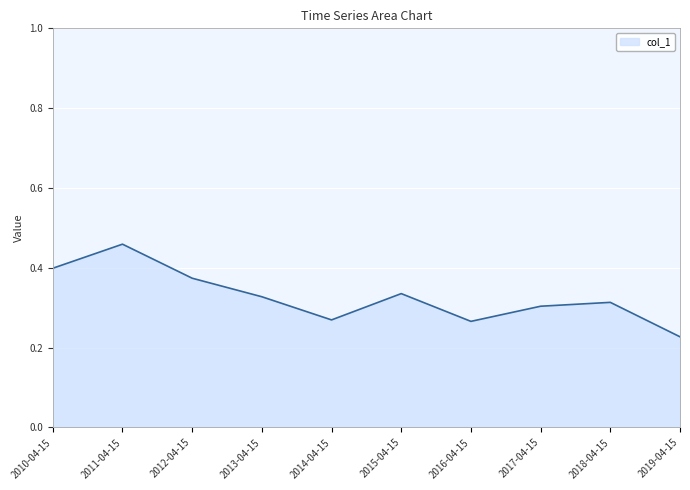

Is it true that the value at 2012-04-15 is 0.4?

True